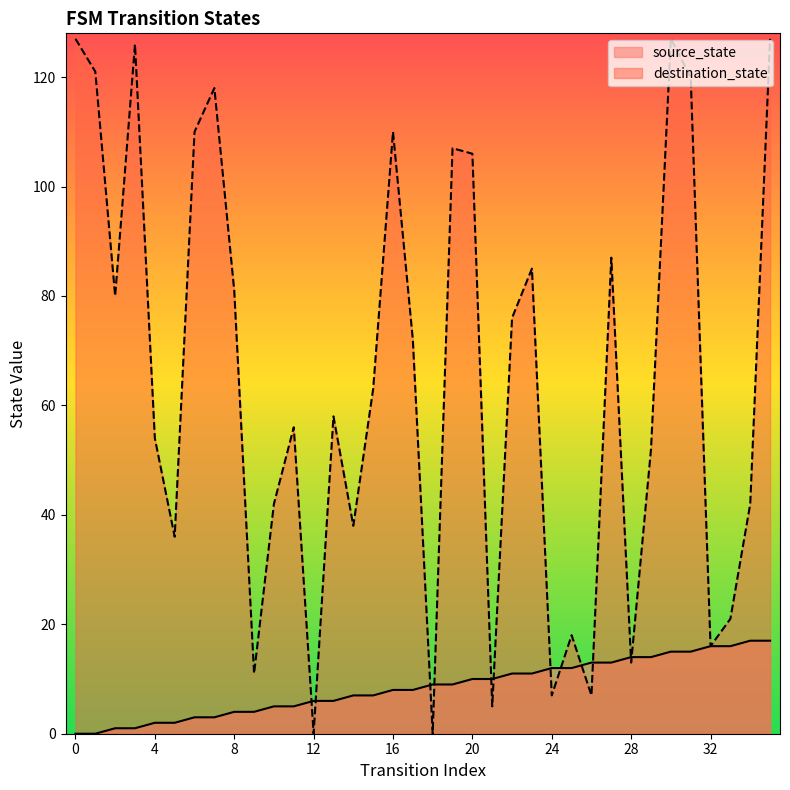

How many values in source_state are above zero?

34